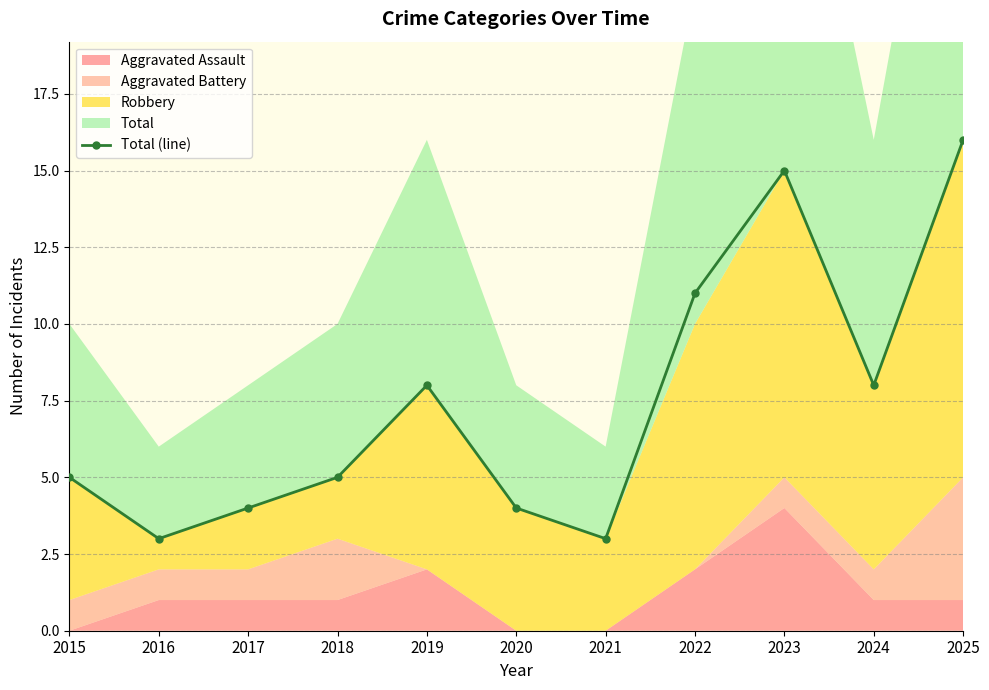

The chart shows a value of 18 at 2022. True or false?

False